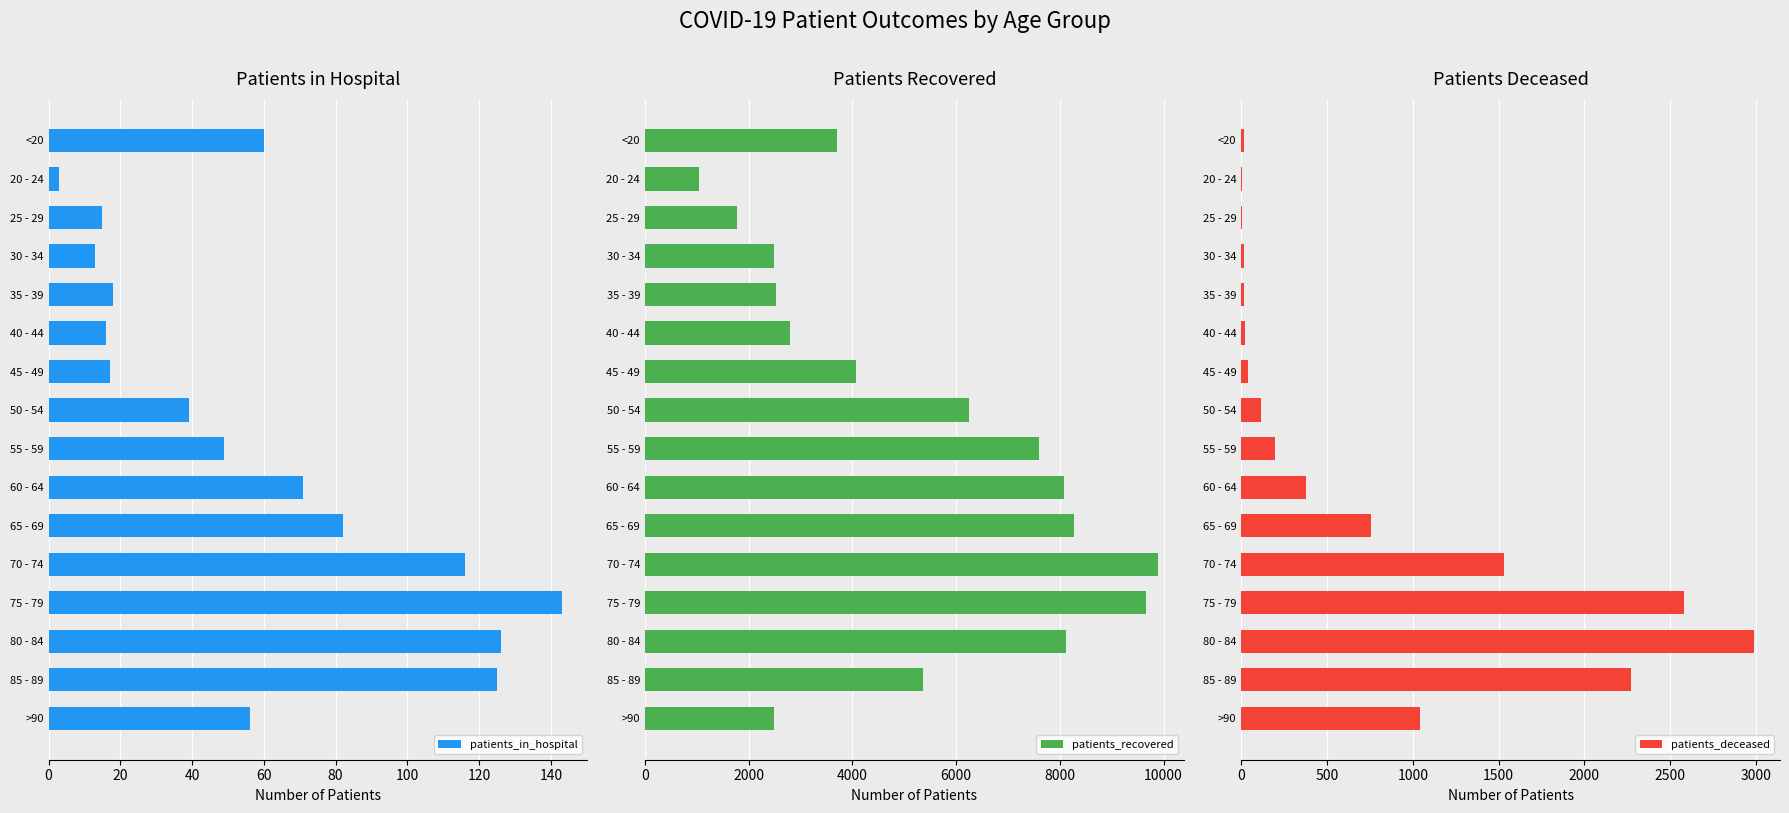

How many data points in patients_deceased are above 198?

7